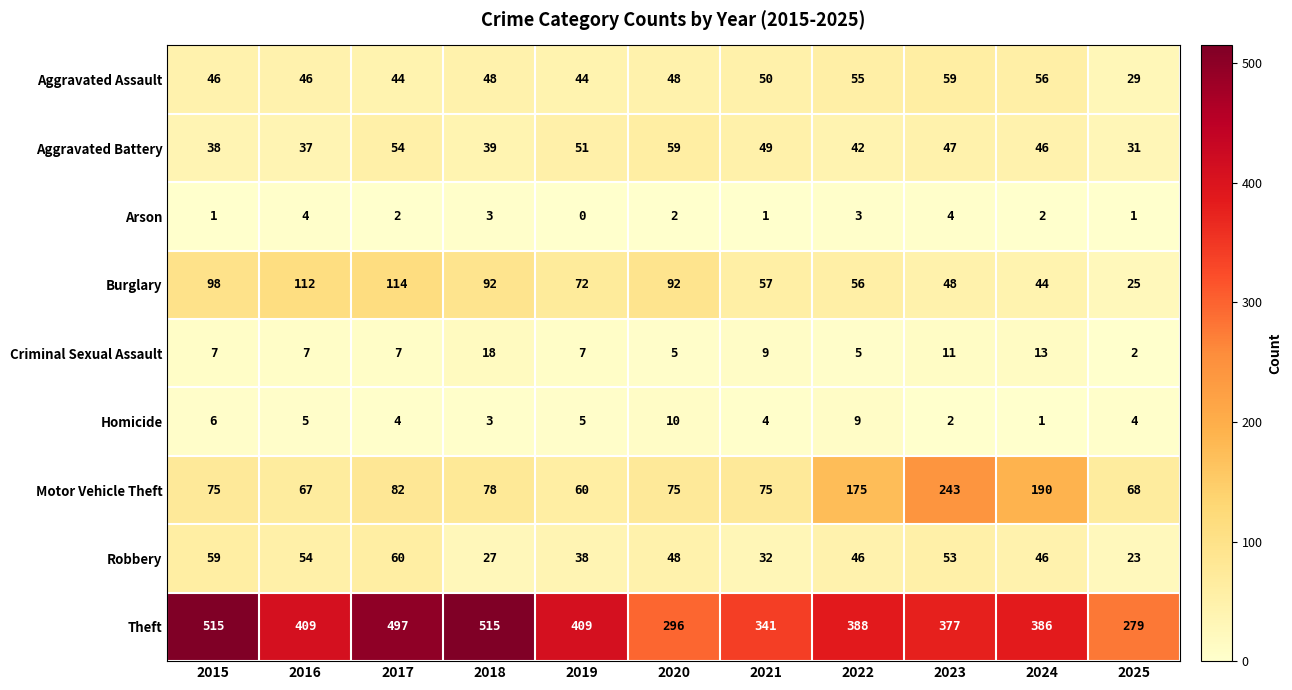

Rank the series at 2019 from lowest to highest value.

Arson, Homicide, Criminal Sexual Assault, Robbery, Aggravated Assault, Aggravated Battery, Motor Vehicle Theft, Burglary, Theft